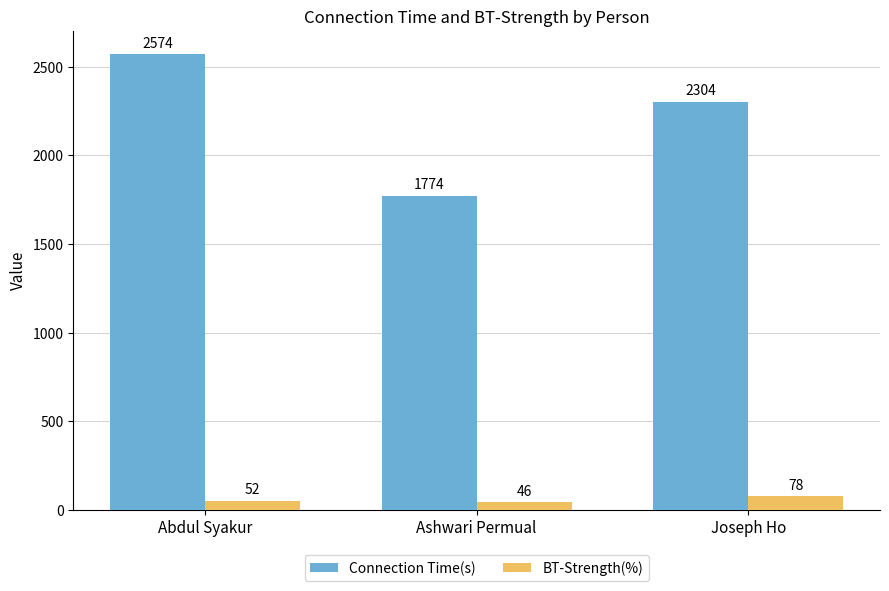

Reading right to left, list all the values displayed in this chart.

Connection Time(s): 2304	1774	2574
BT-Strength(%): 78	46	52